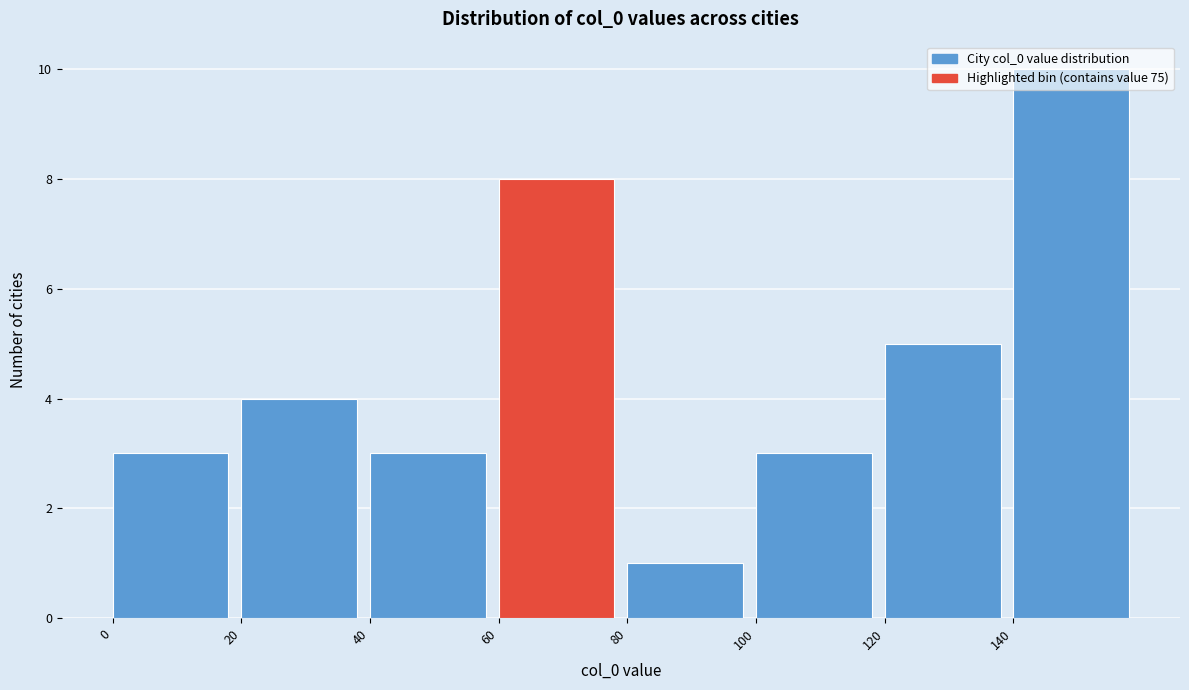

Over which range of the x-axis is the bar tallest?

140 to 160